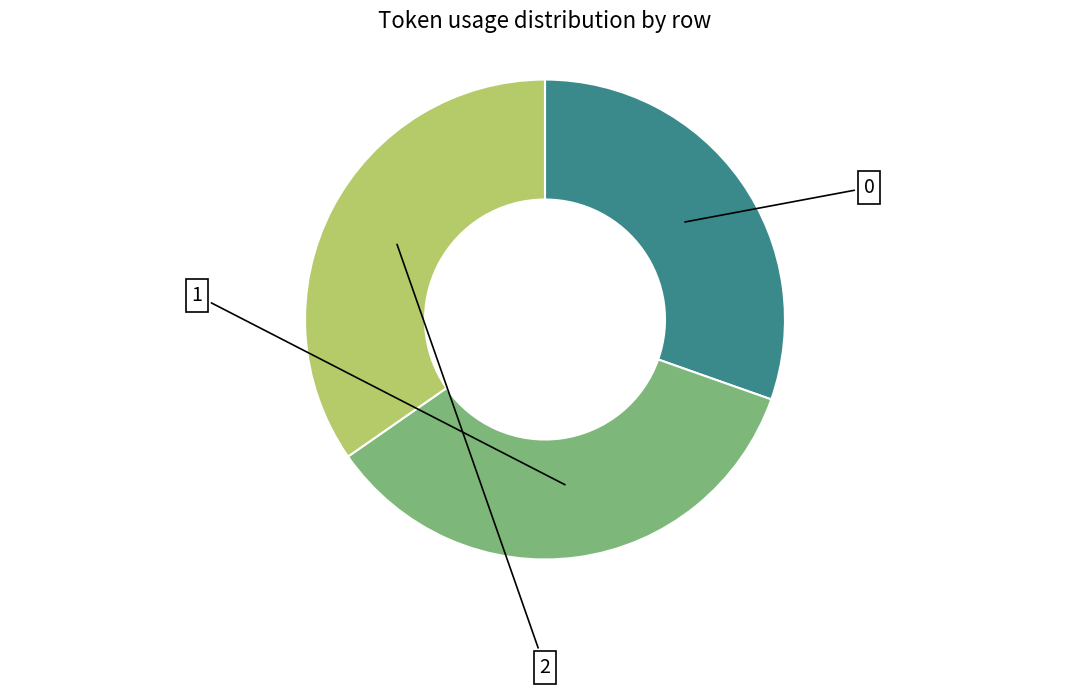

Count the number of slices in the pie.

3